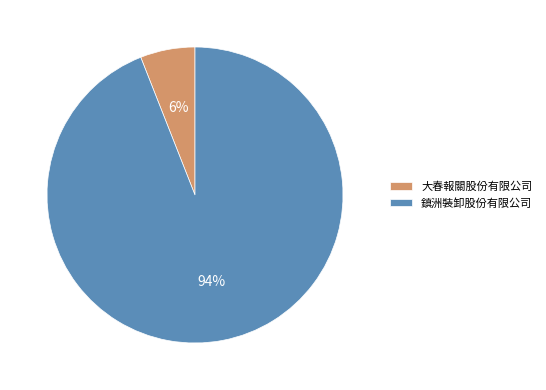

Is it true that 鎮洲裝卸股份有限公司 is 99% of the pie?

False